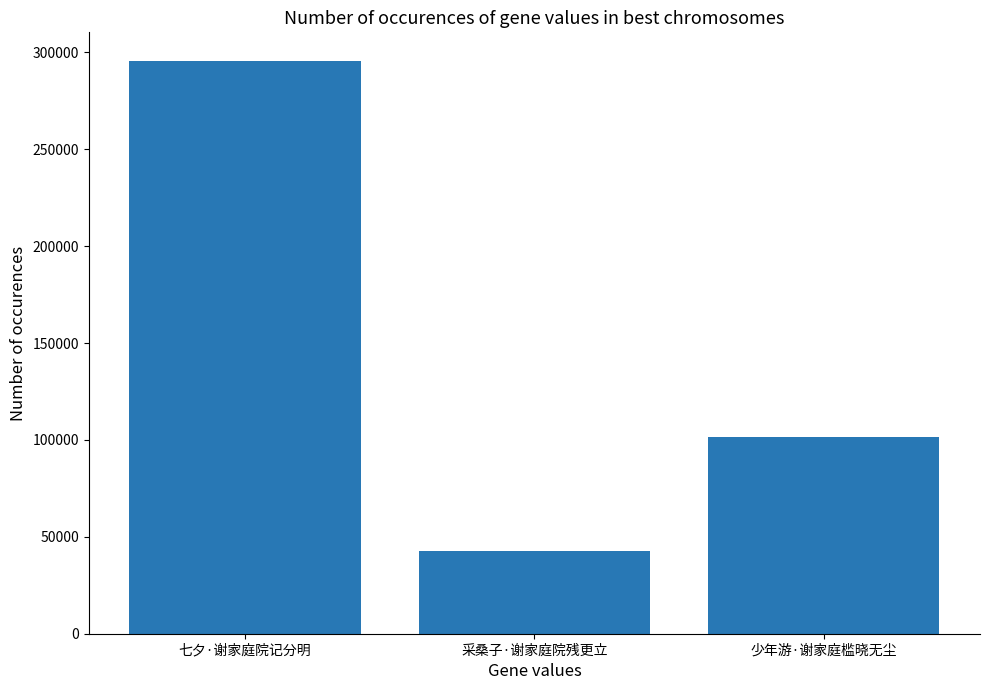

Is it true that the value at 七夕·谢家庭院记分明 is 144372?

False